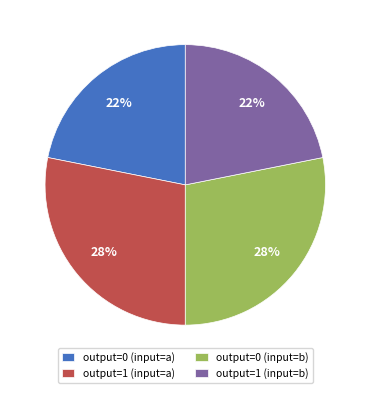

The output=0 (input=a) slice represents 13% of the pie. True or false?

False